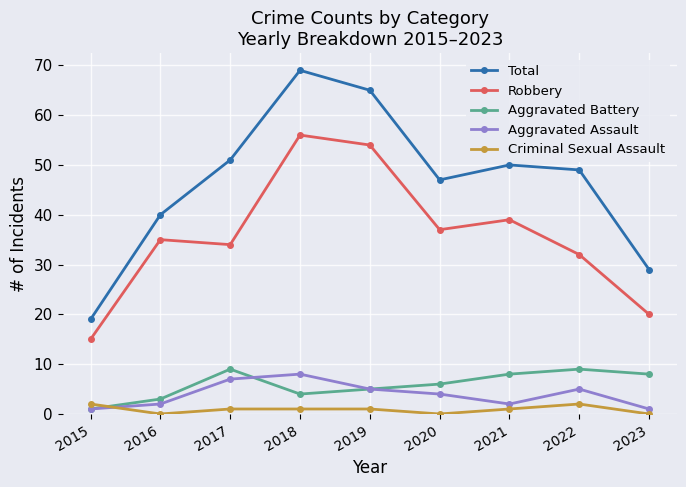

True or false: Total and Criminal Sexual Assault intersect in this chart.

False